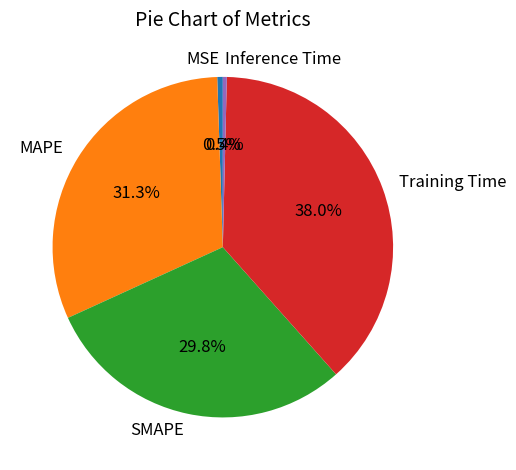

To the nearest percent, what is the difference between the Training Time and MSE slice percentages?

38%